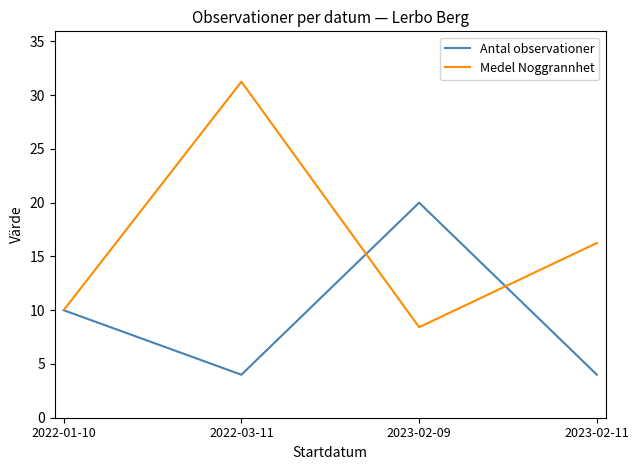

Does the chart have visible grid lines?

No